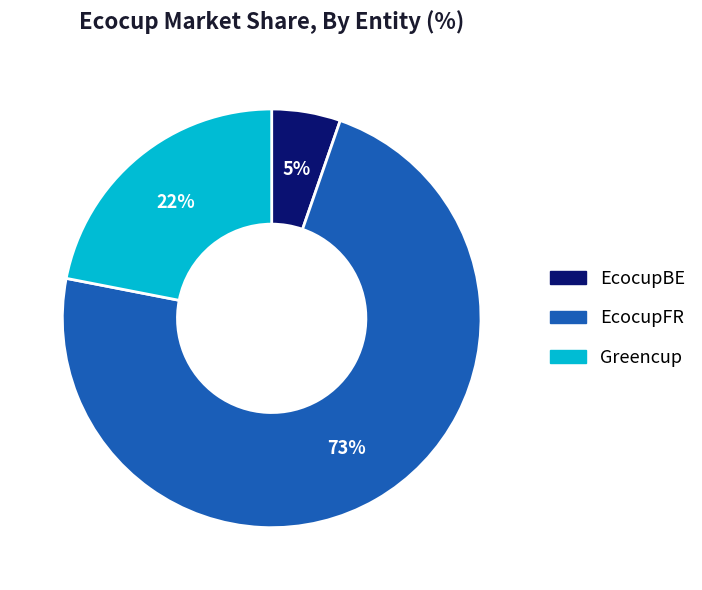

The Greencup slice represents 22% of the pie. True or false?

True